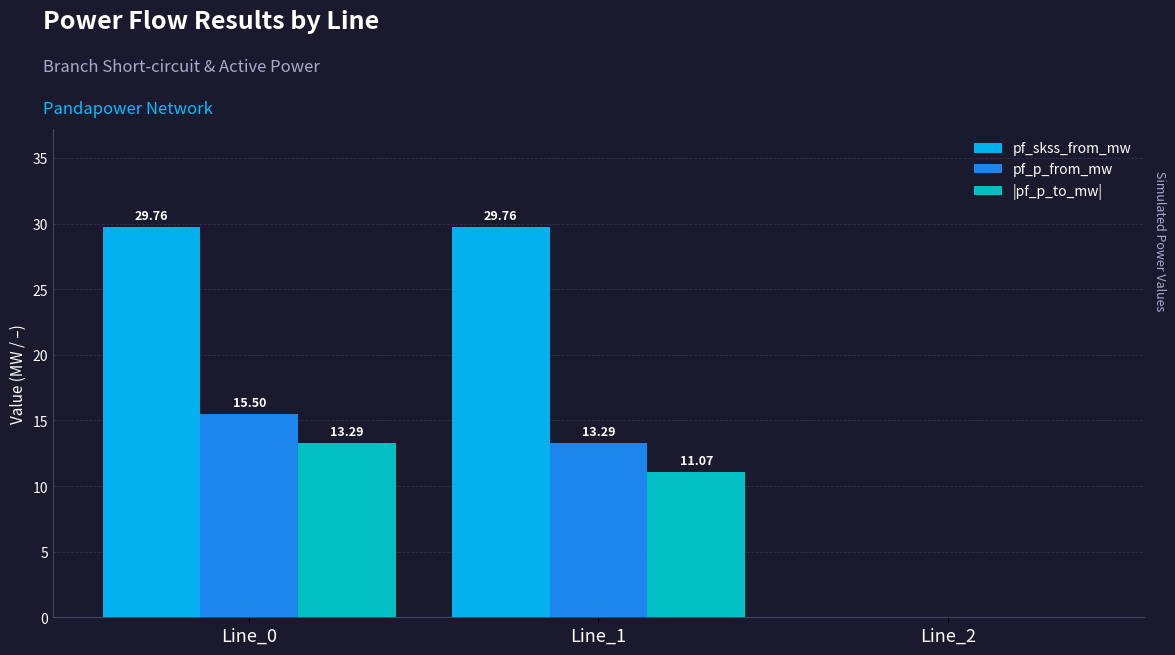

At which label is pf_skss_from_mw closest to 14?

Line_2